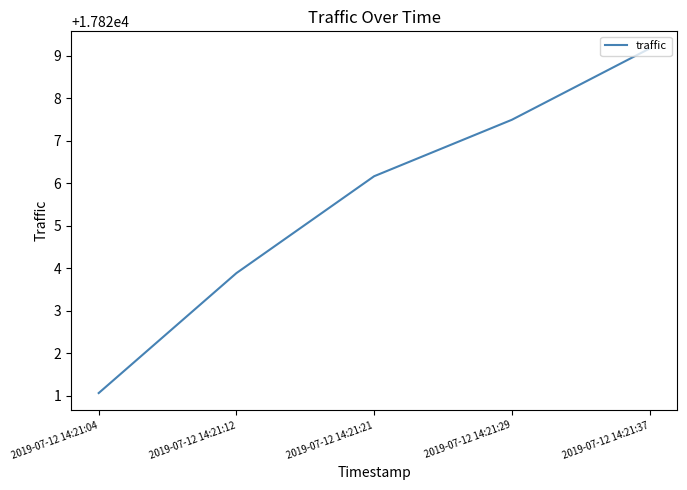

Reading right to left, list all the values displayed in this chart.

17829.2	17827.5	17826.2	17823.9	17821.1